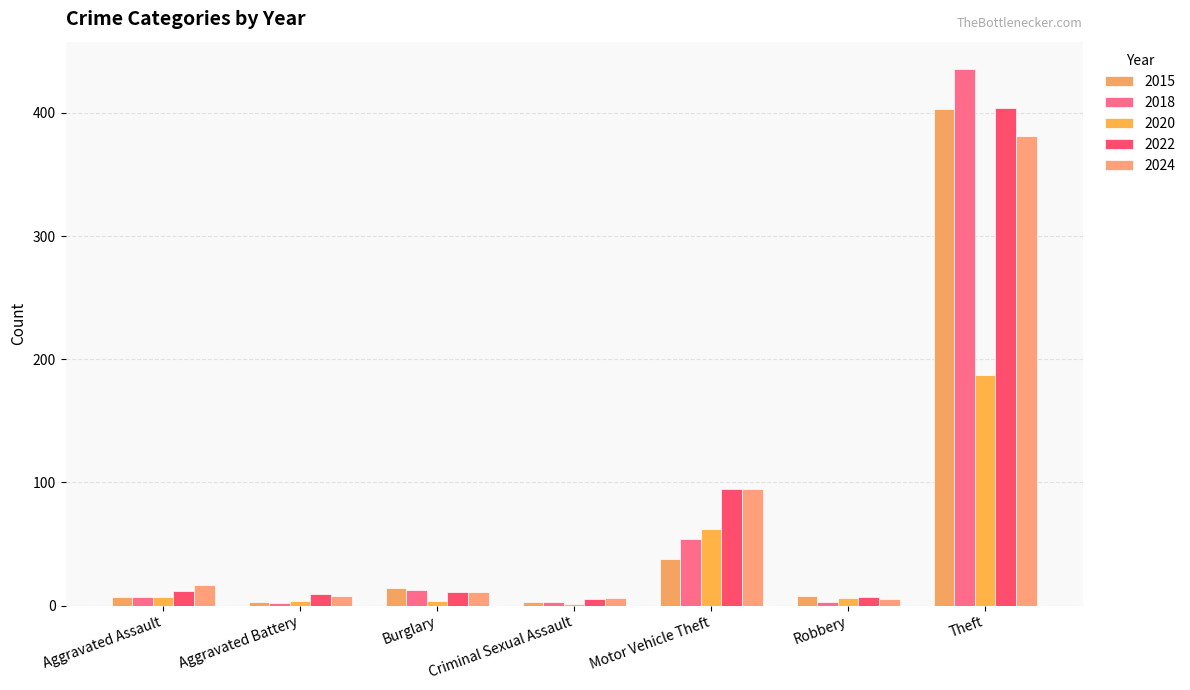

Are the bars grouped side by side (vs. stacked)?

Yes